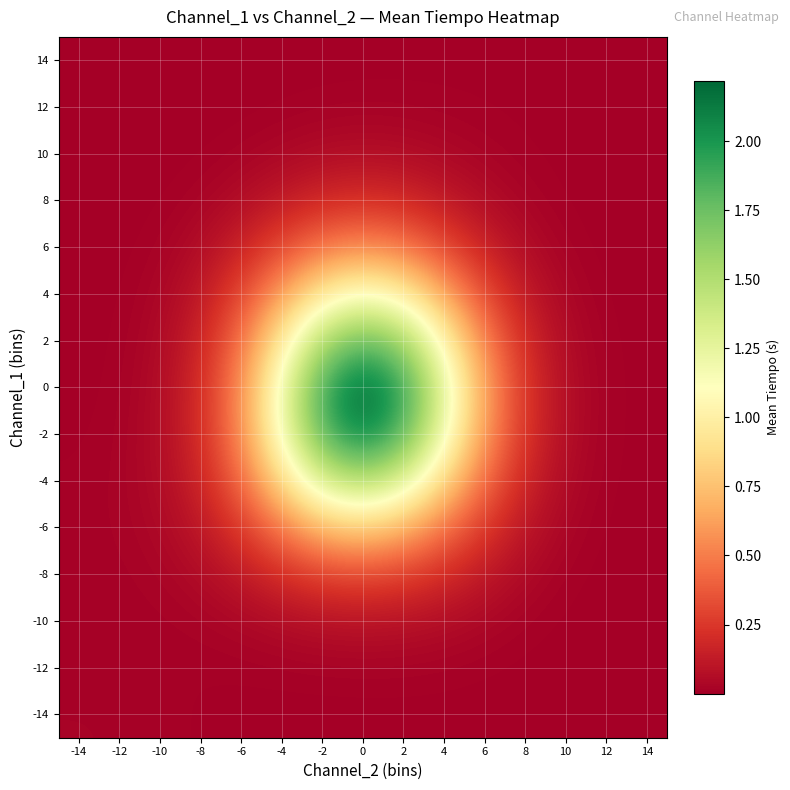

List the series in order of their peak value, lowest first.

14, 12, -12, -14, 10, -10, 8, -8, 6, -6, 4, -4, 2, -2, 0